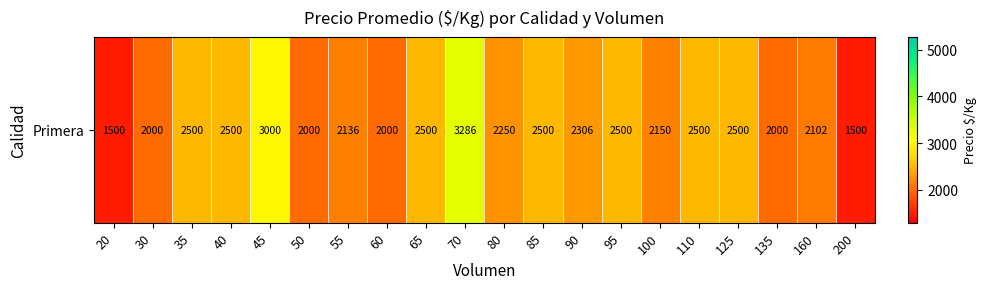

Reading right to left, transcribe all the data shown in this chart.

200=1500	160=2102	135=2000	125=2500	110=2500	100=2150	95=2500	90=2306	85=2500	80=2250	70=3286	65=2500	60=2000	55=2136	50=2000	45=3000	40=2500	35=2500	30=2000	20=1500